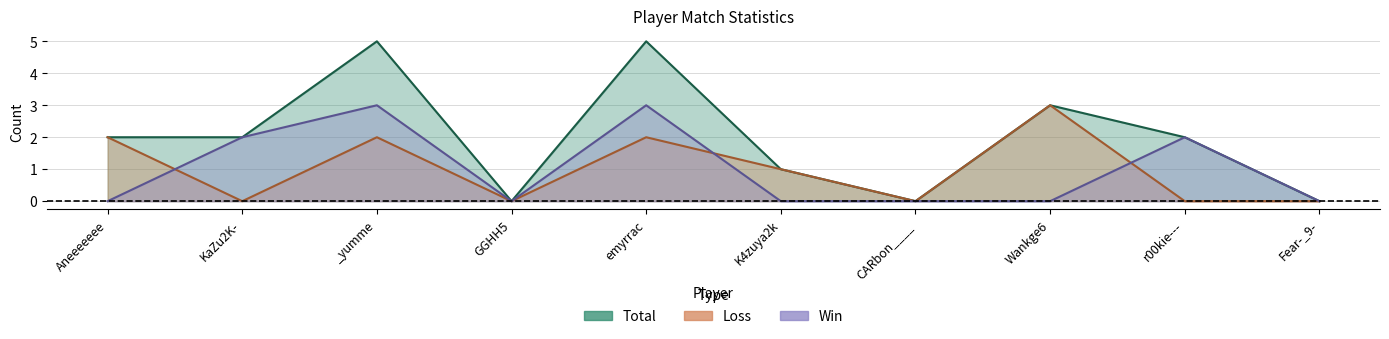

True or false: Win and Total cross at least once.

False